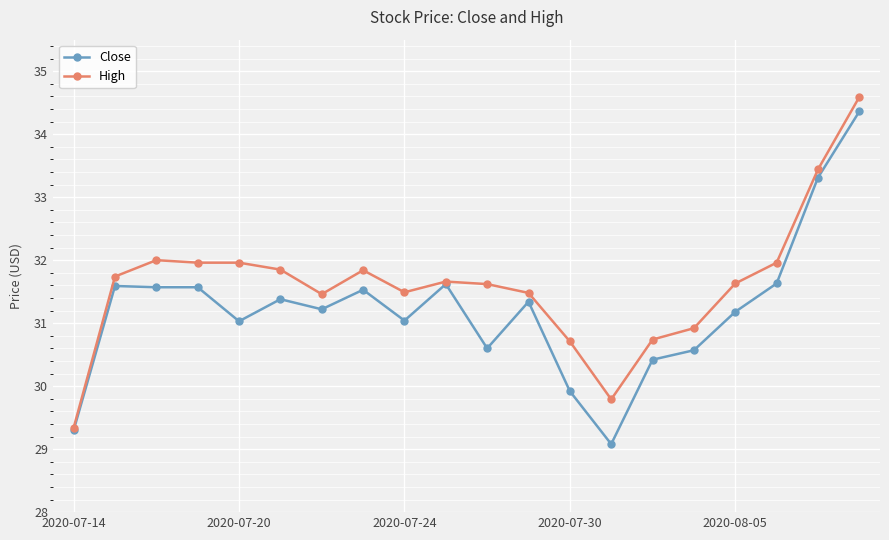

Which series has the largest total across all categories?

High